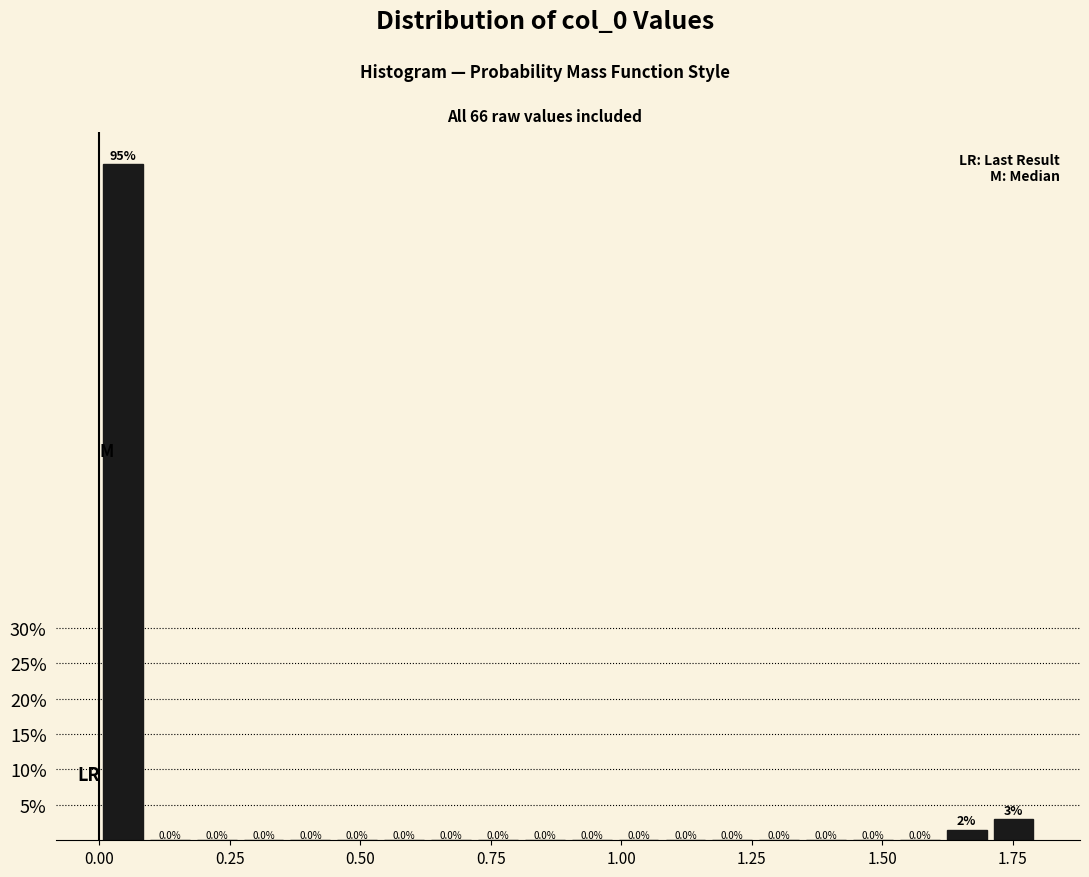

Around what value on the x-axis is the tallest bar? Give the approximate position of its centre, as read against the axis.

0.05